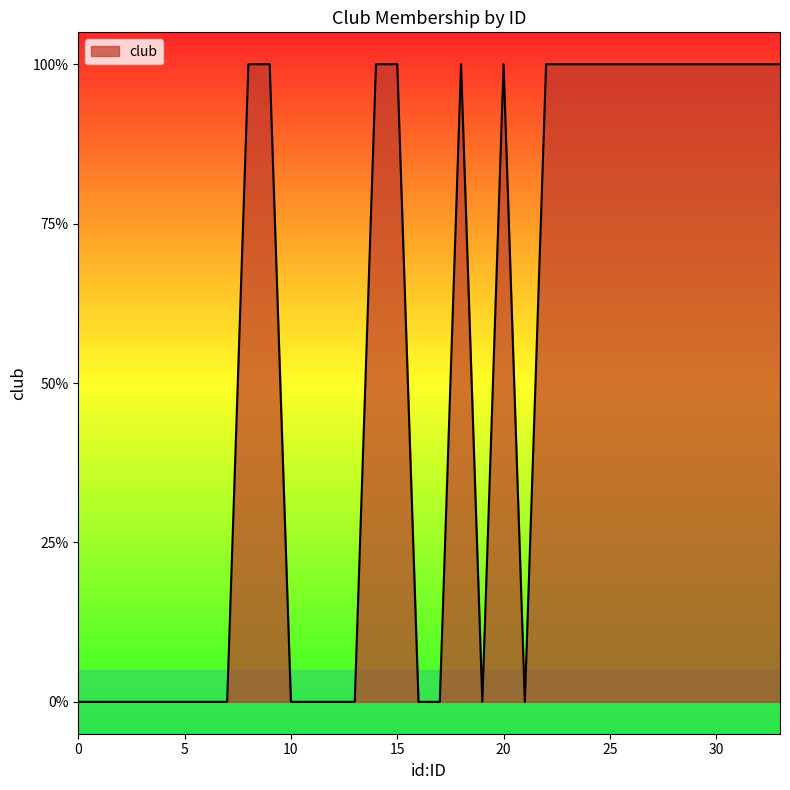

What is the sum of all values?

18